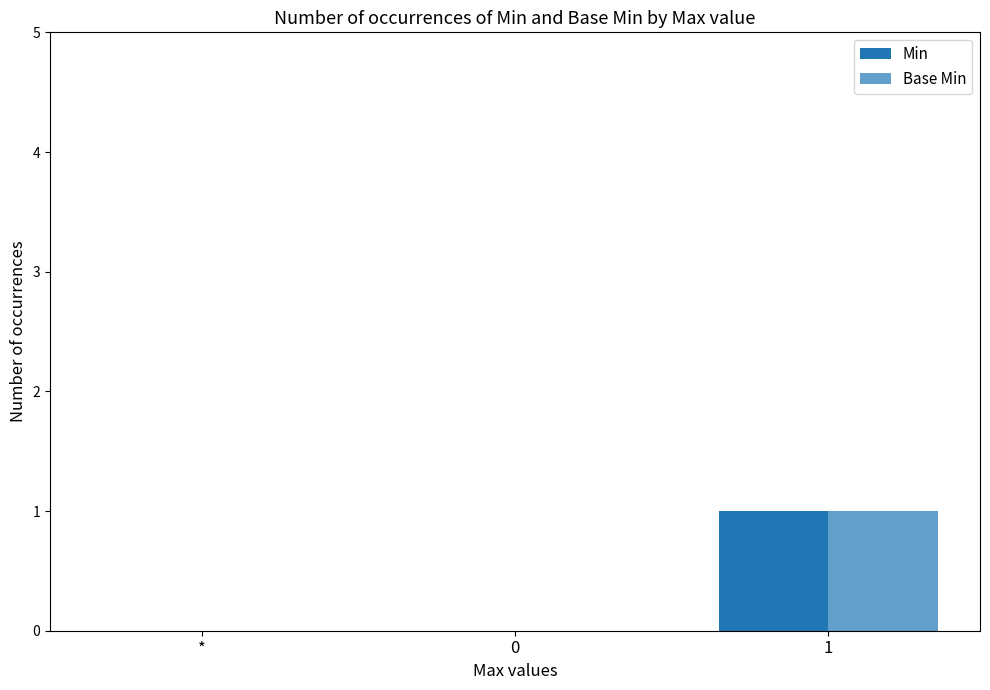

What are all the series names shown in the legend?

Min, Base Min